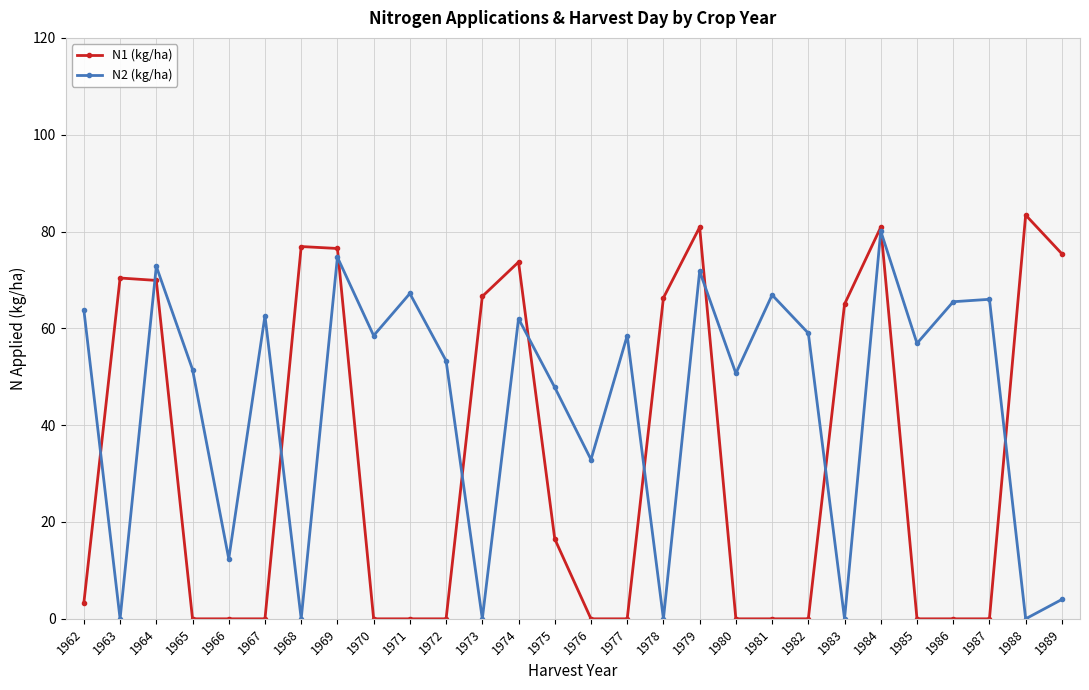

Which series ends up on top after the final intersection of N2 (kg/ha) and N1 (kg/ha)?

N1 (kg/ha)